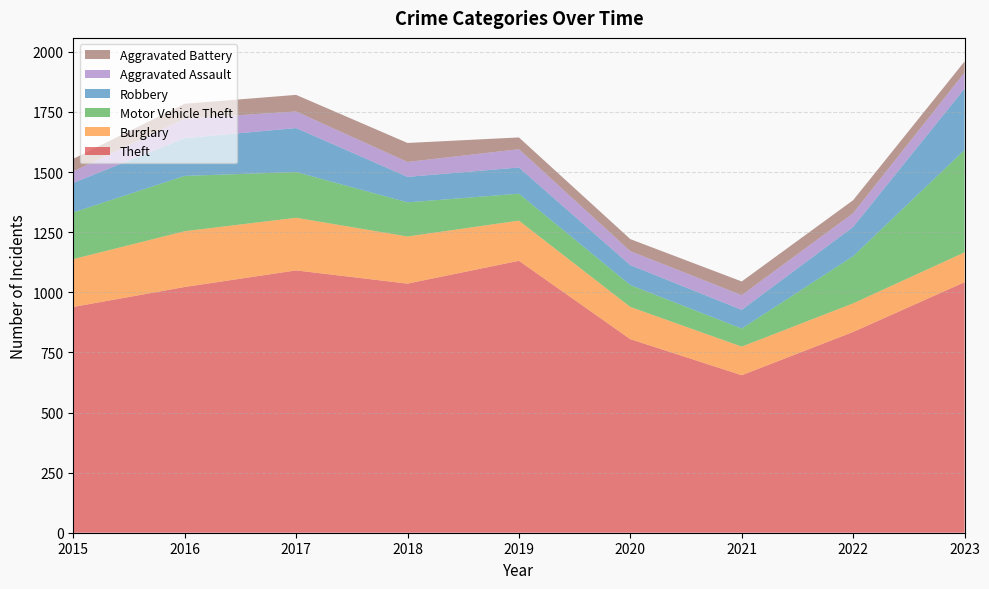

Reading left to right, transcribe all the data shown in this chart.

Theft: 939	1022	1091	1036	1131	805	655	835	1042
Burglary: 199	232	219	196	167	134	119	119	124
Motor Vehicle Theft: 194	230	190	142	112	91	75	196	426
Robbery: 123	157	183	106	109	83	78	122	255
Aggravated Assault: 48	81	69	62	76	58	61	57	67
Aggravated Battery: 52	62	69	79	49	50	57	54	46